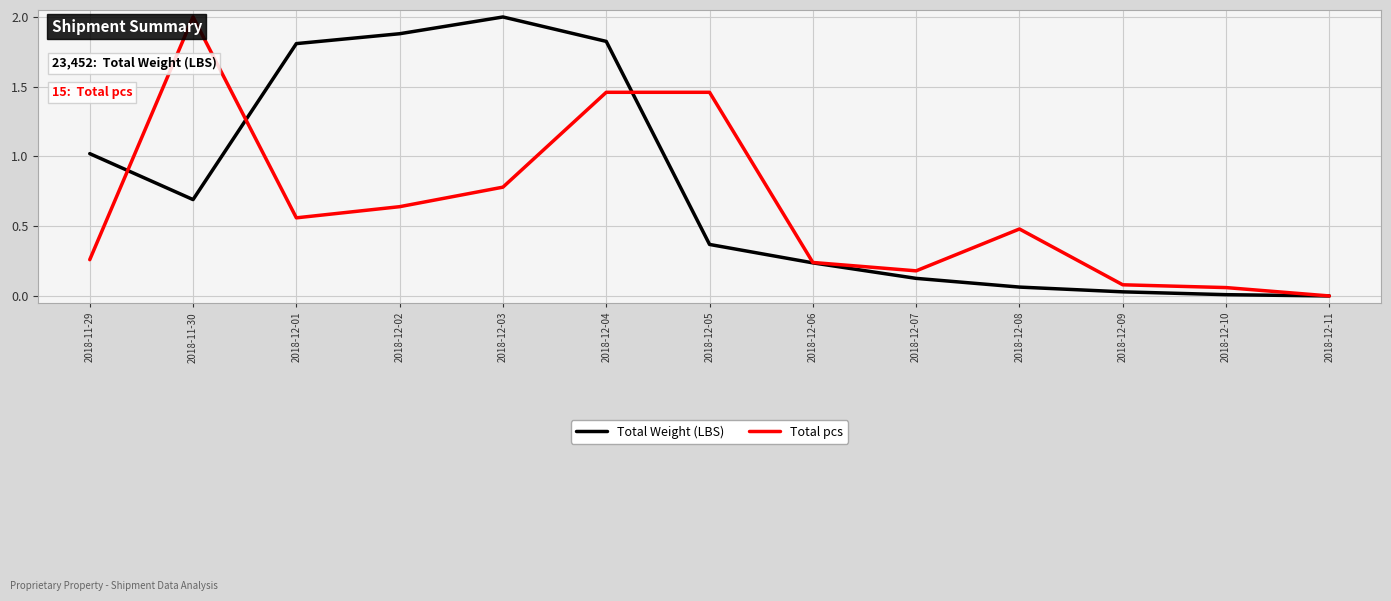

What is the average value of the Total Weight (LBS) series?

0.8